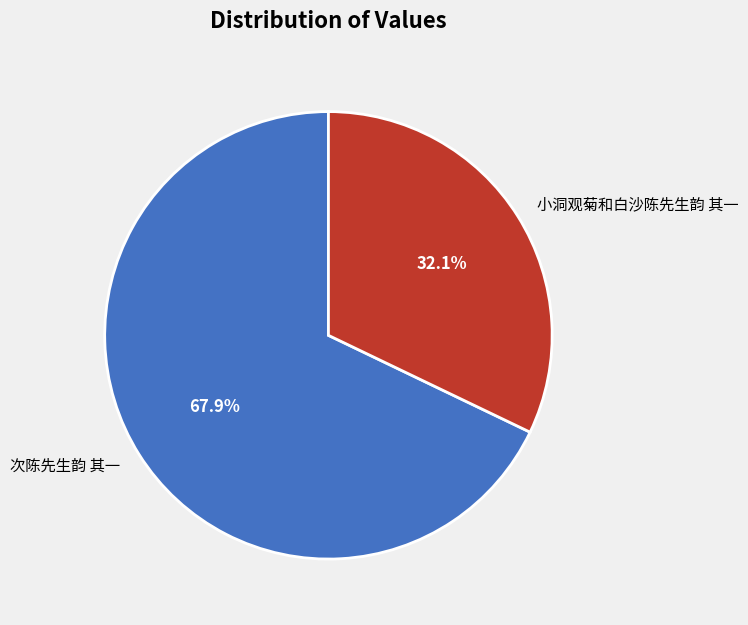

The 次陈先生韵 其一 slice represents 68% of the pie. True or false?

True